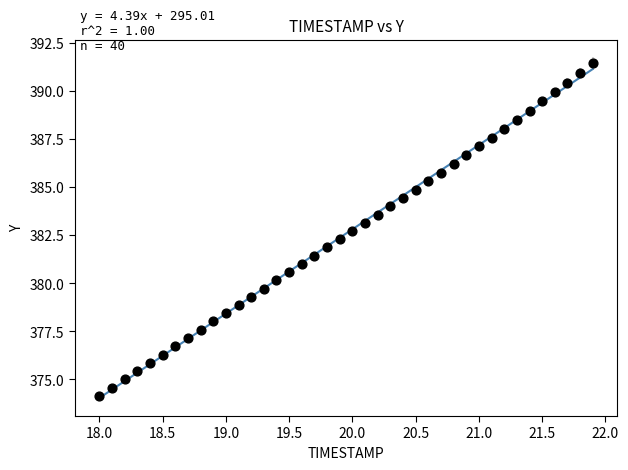

What is the range of Y values (max minus min)?

17.3